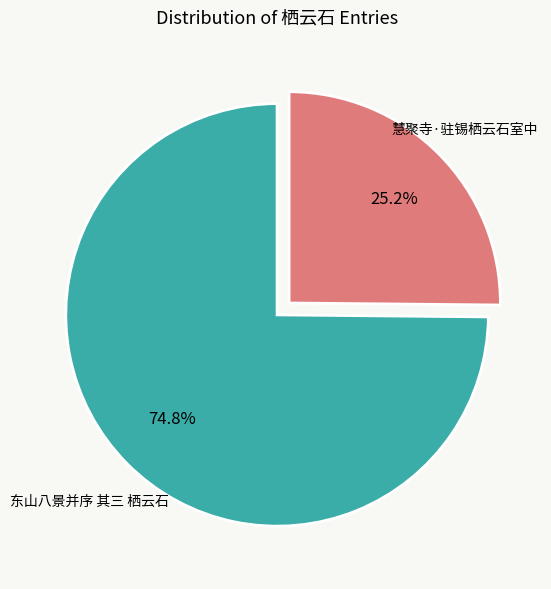

What is the majority slice?

东山八景并序 其三 栖云石